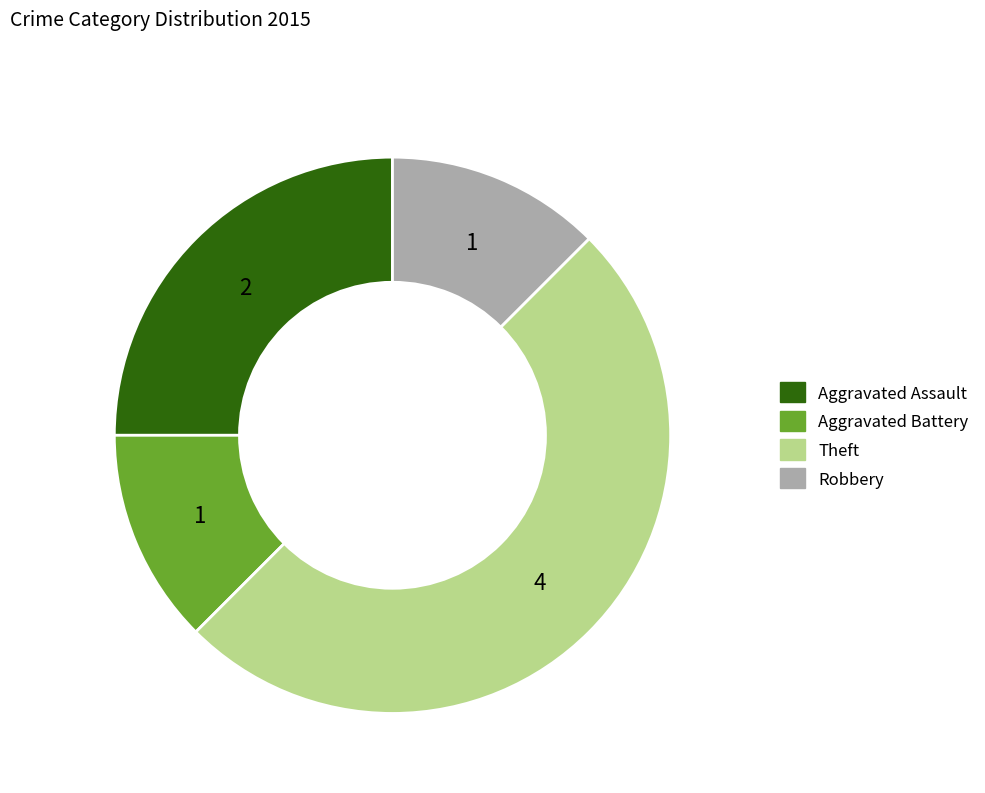

Between Theft and Aggravated Battery, which is larger?

Theft